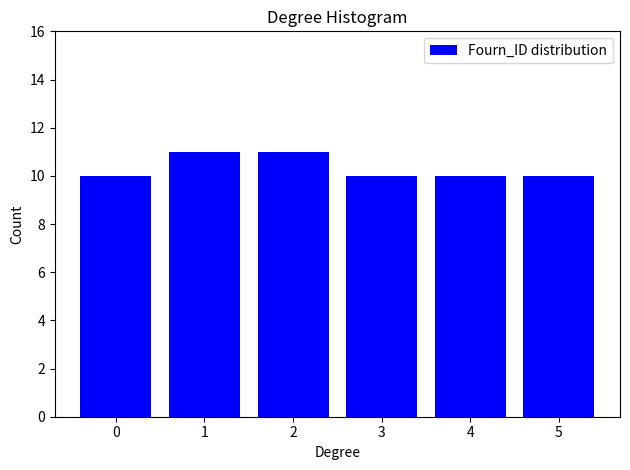

Reading left to right, what are all the values shown in this chart?

0=10	1=11	2=11	3=10	4=10	5=10